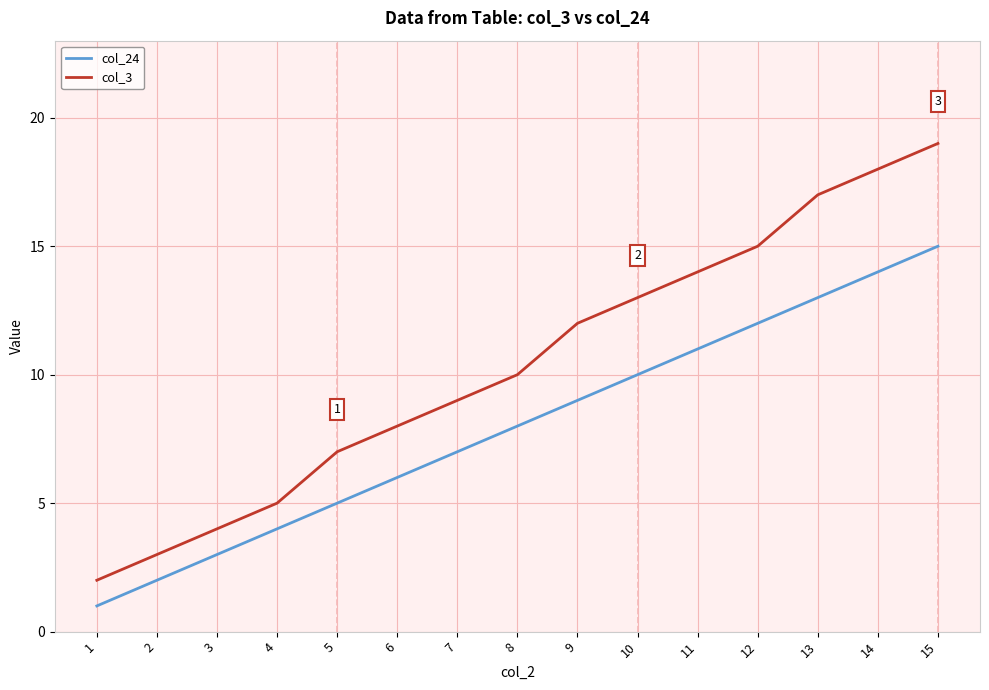

How many categories are shown in the chart?

15